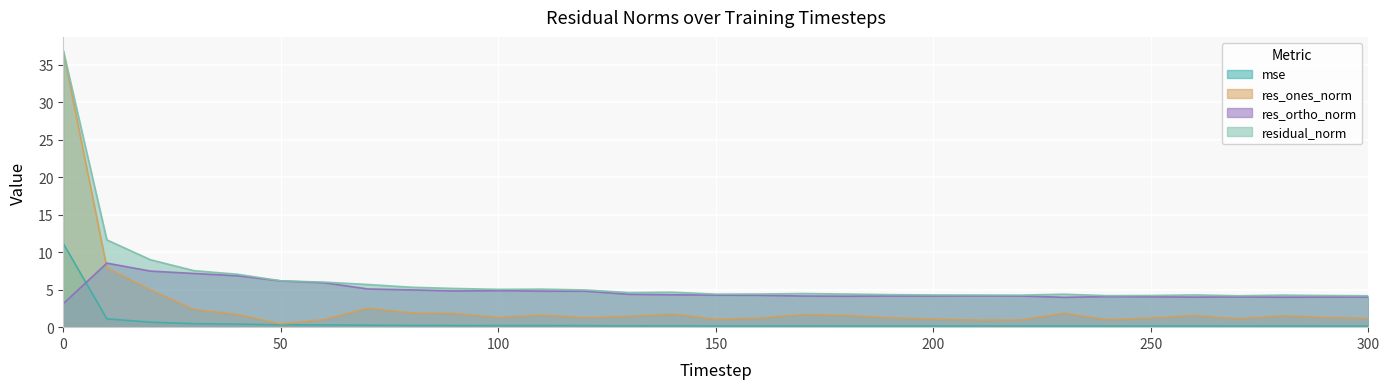

What is the approximate value of mse at 30?

0.5